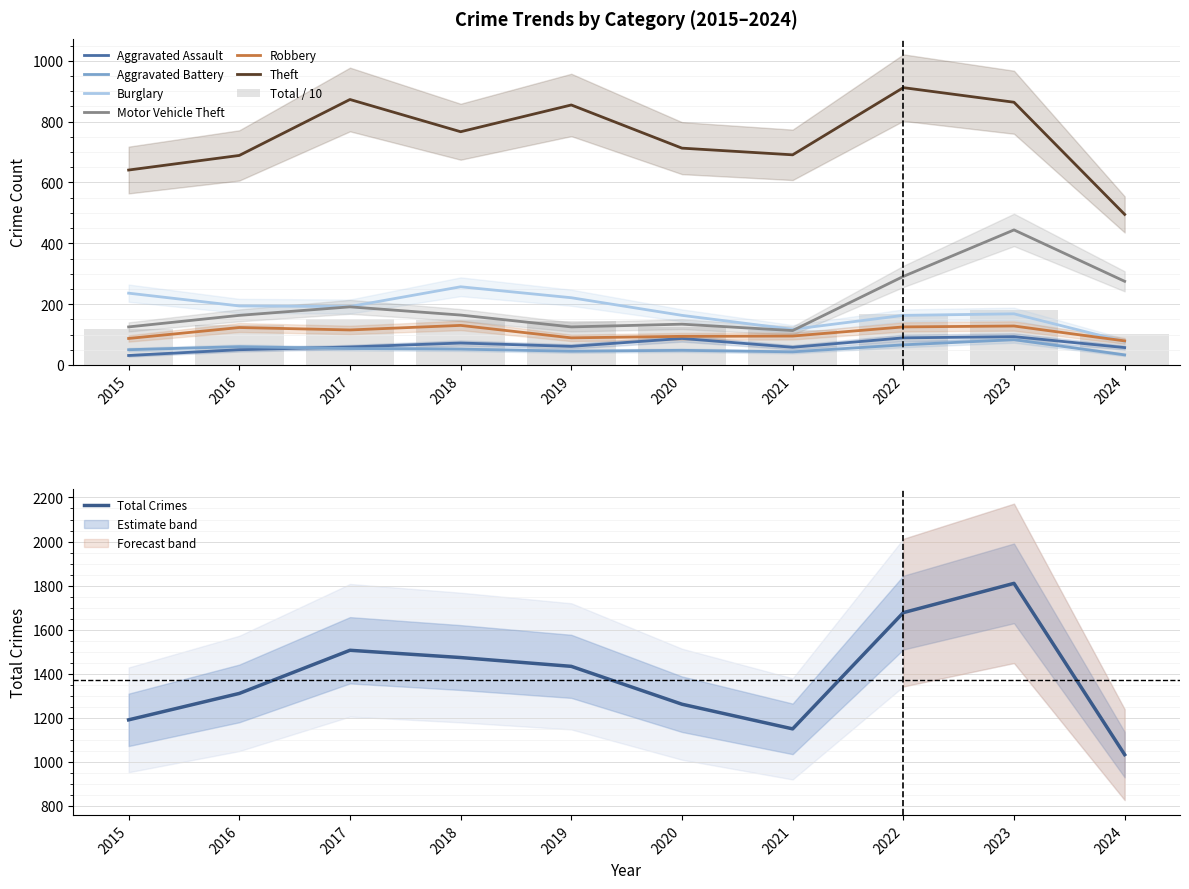

What is the difference between the Theft values at 2022 and 2023?

48